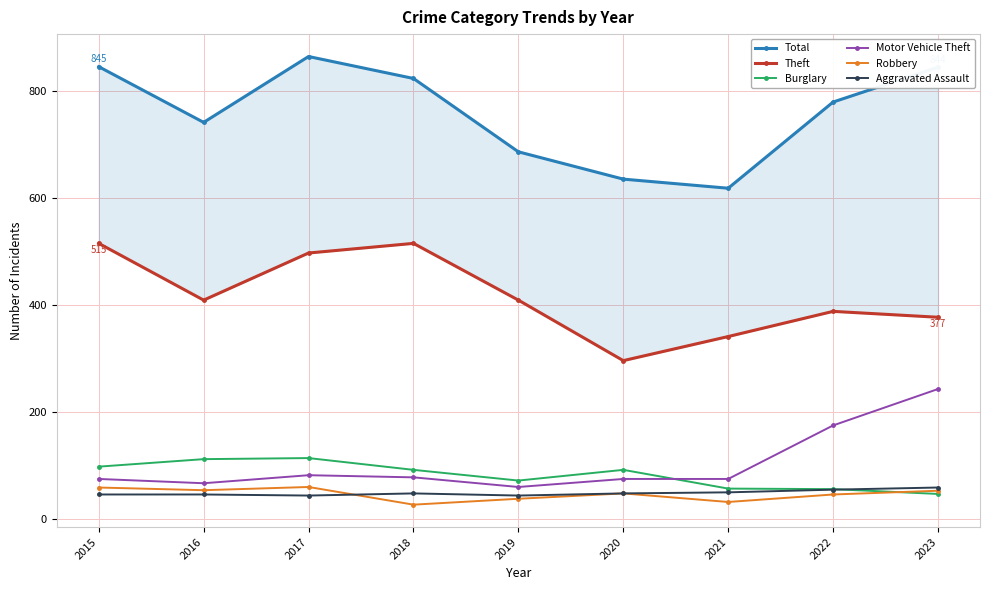

True or false: Robbery and Theft cross at least once.

False